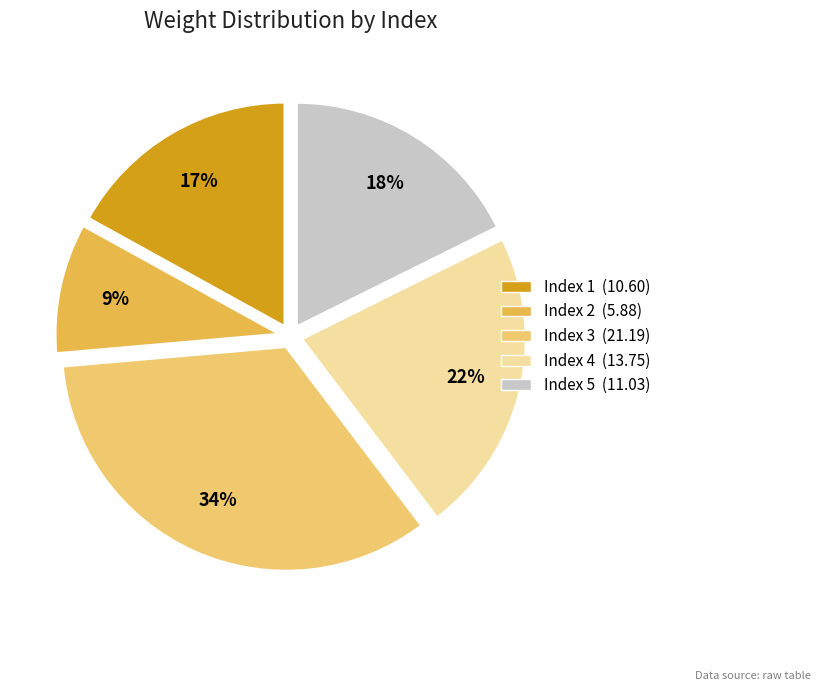

How many slices are in this pie chart?

5